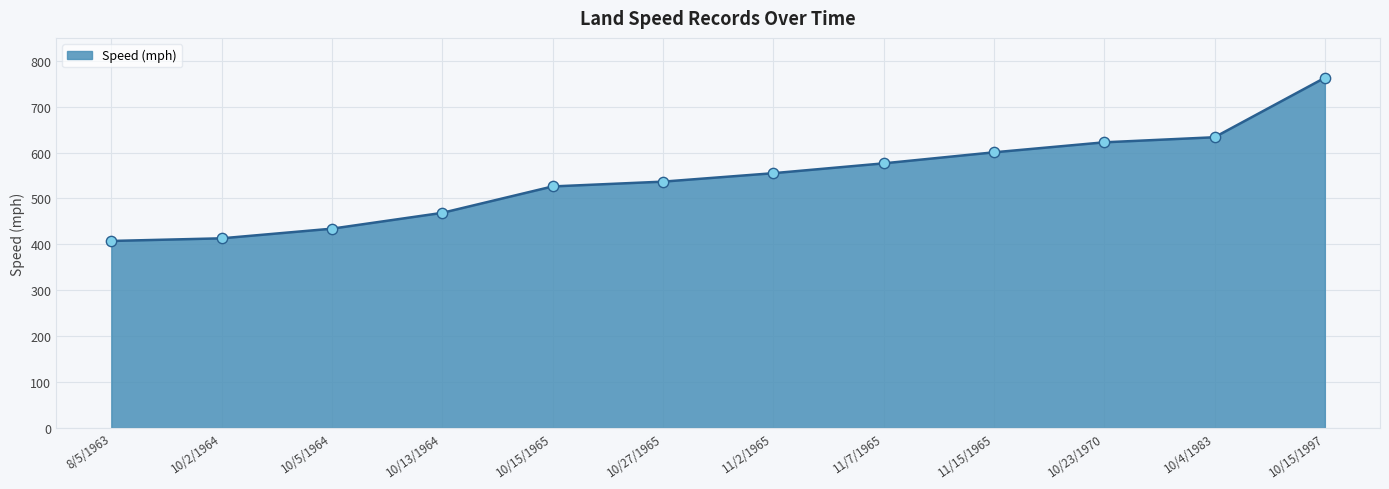

Which has a higher value, 10/15/1997 or 11/7/1965?

10/15/1997